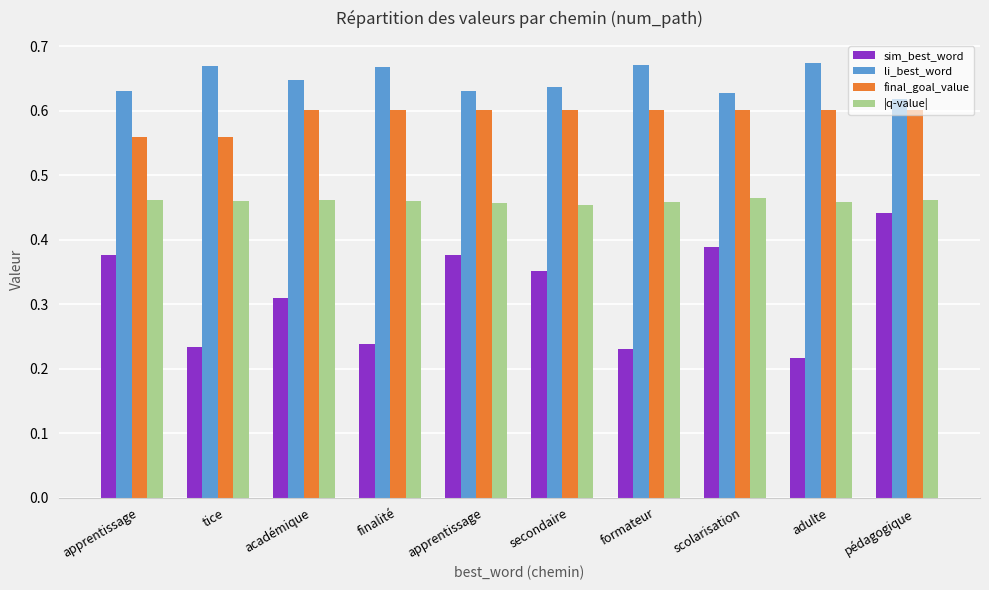

Rank the categories by li_best_word value from highest to lowest.

adulte, formateur, tice, finalité, académique, secondaire, apprentissage, apprentissage, scolarisation, pédagogique